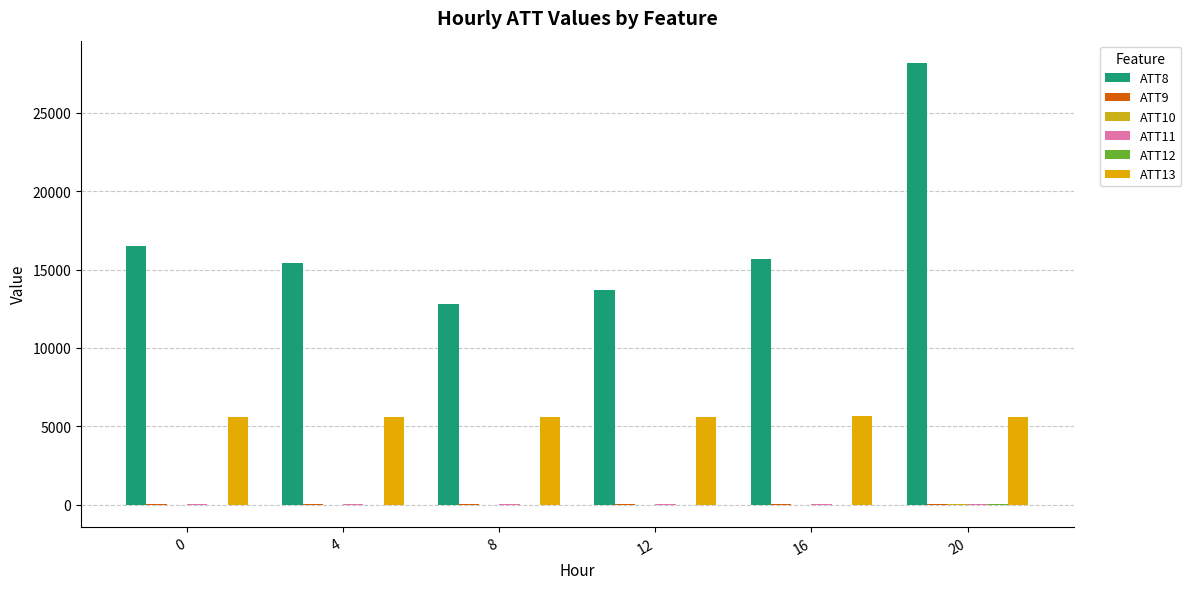

What is the average value of the ATT8 series?

17050.0